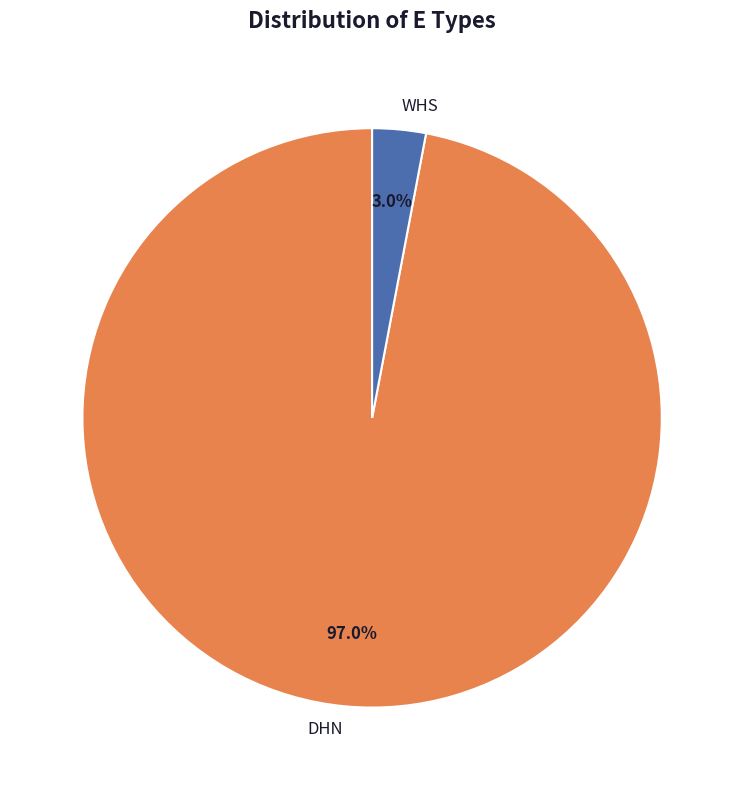

Between WHS and DHN, which is larger?

DHN